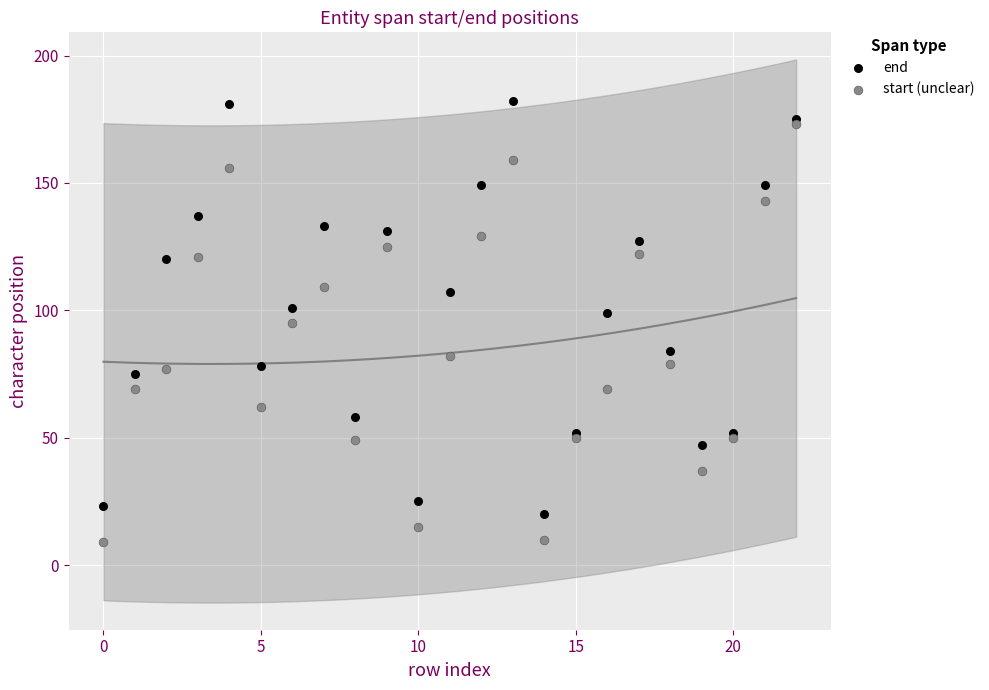

Which series reaches the maximum Y coordinate?

end